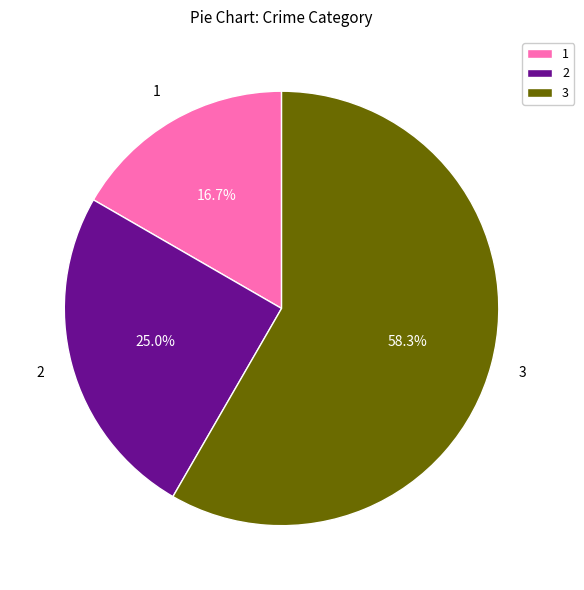

Is 1 the majority of the pie?

No